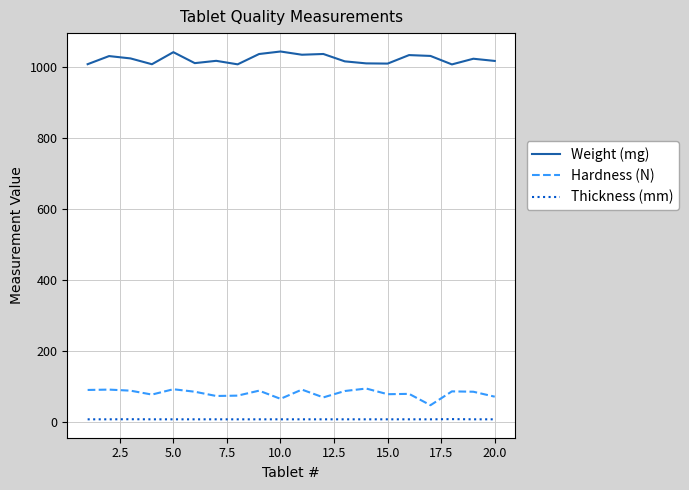

Which series has the largest total across all categories?

Weight (mg)